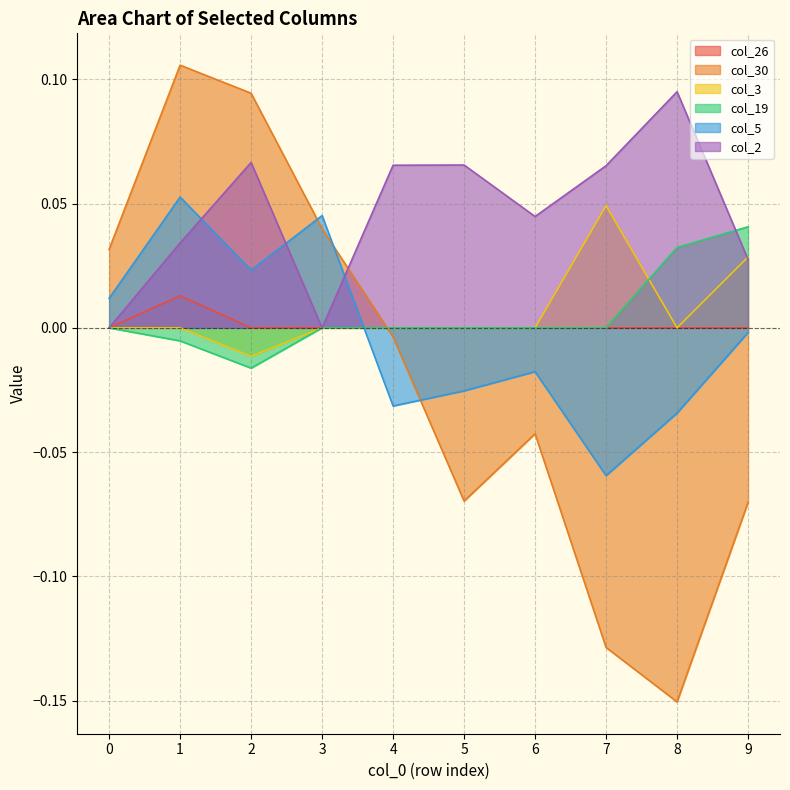

What is the highest value of the col_30 series?

0.1